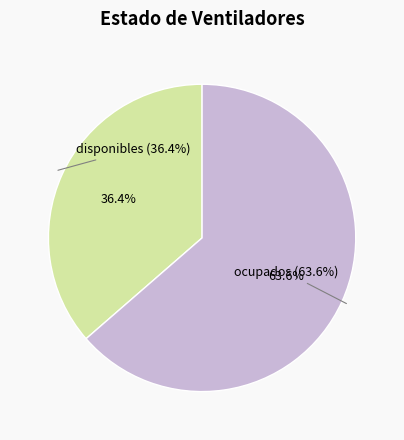

Rank the categories by value from lowest to highest.

disponibles, ocupados